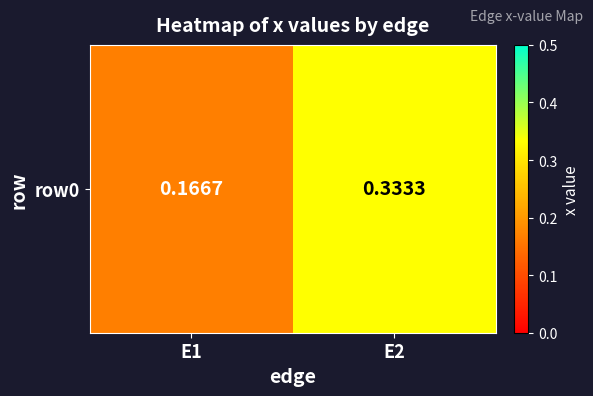

Reading right to left, extract all data points from this chart.

E2=0.3	E1=0.2